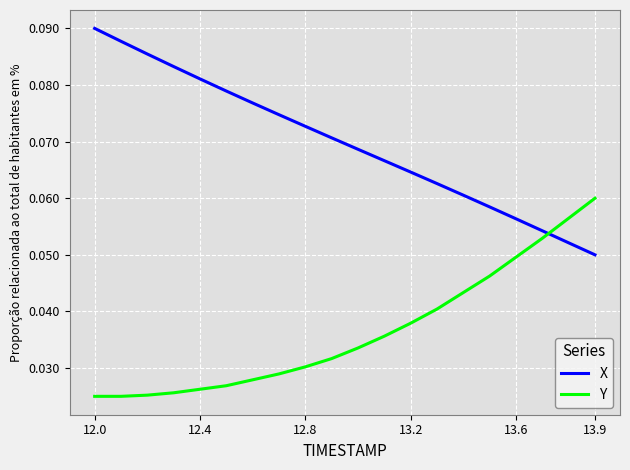

Count the Y values in the range 0 to 1.

20